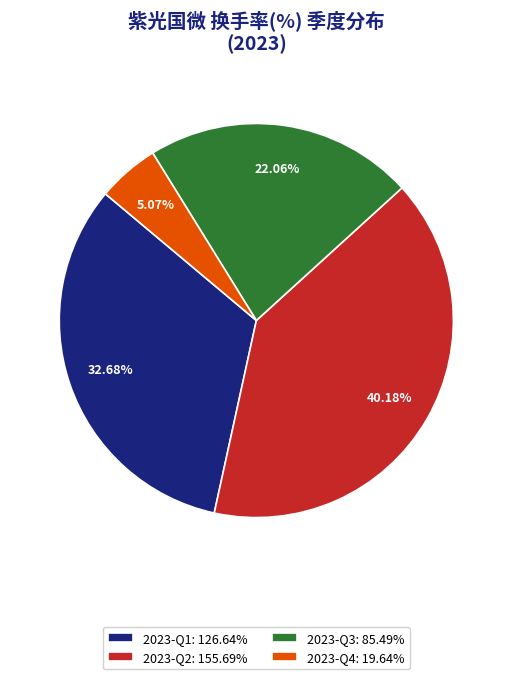

Rank the categories by value from highest to lowest.

2023-Q2: 155.69%, 2023-Q1: 126.64%, 2023-Q3: 85.49%, 2023-Q4: 19.64%